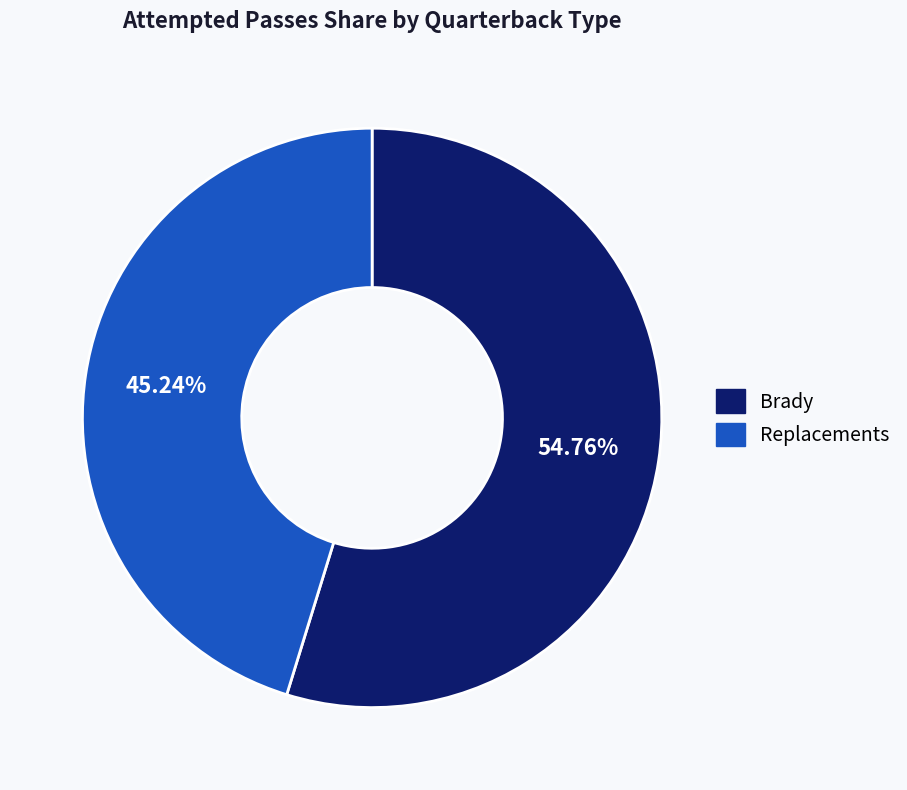

What is the largest slice in the pie chart?

Brady